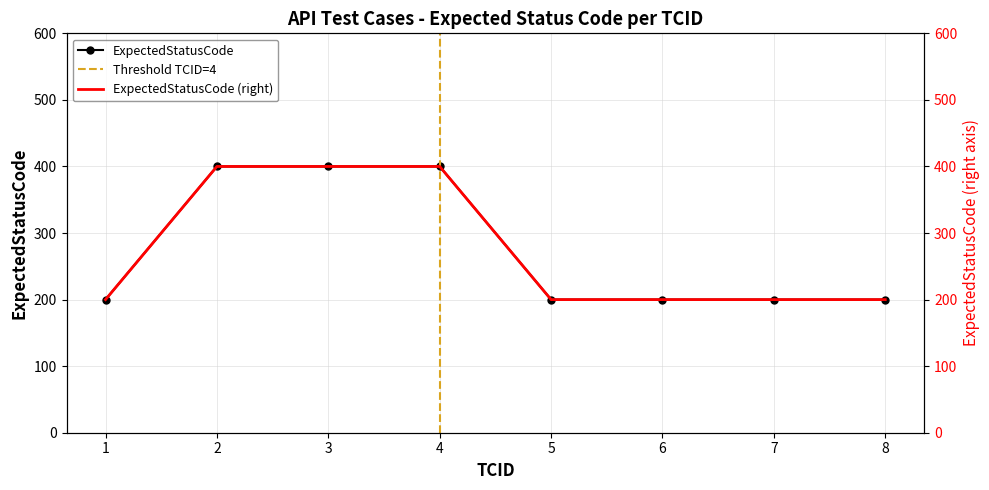

Reading left to right, list all the values displayed in this chart.

1=200	2=400	3=400	4=400	5=200	6=200	7=200	8=200